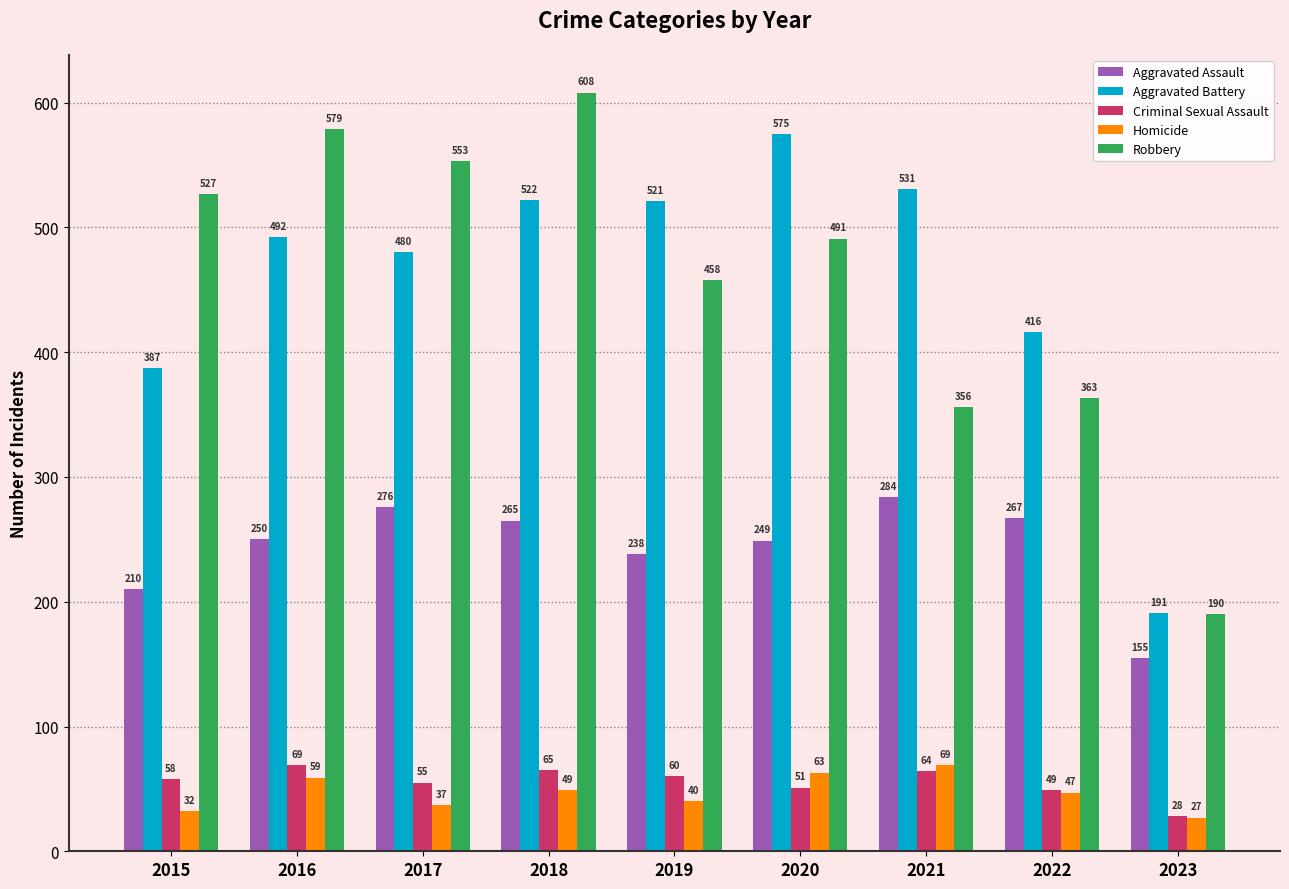

True or false: Aggravated Assault has a value of 265 at 2018.

True